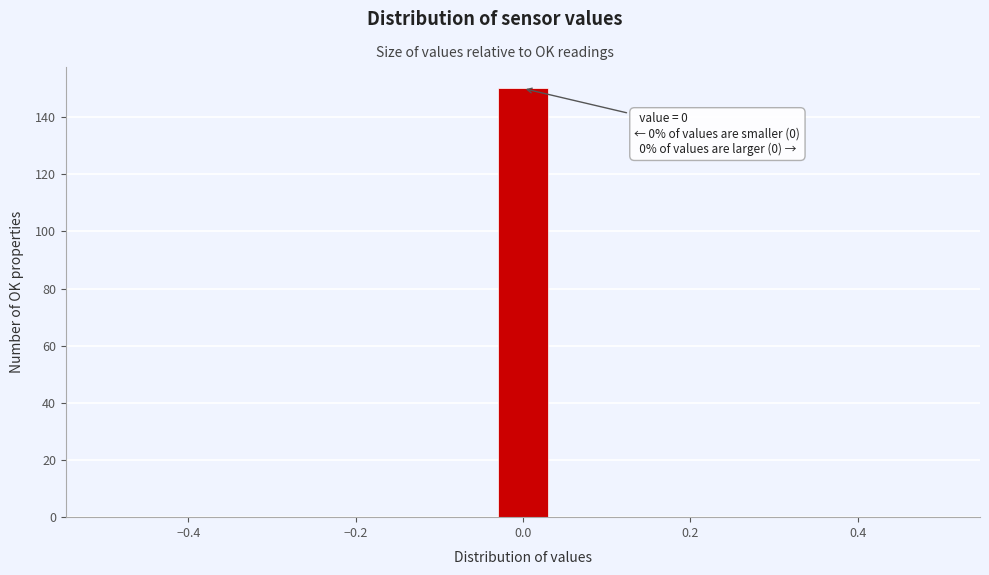

Read against the x-axis, roughly where is the centre of the tallest bar?

0.00